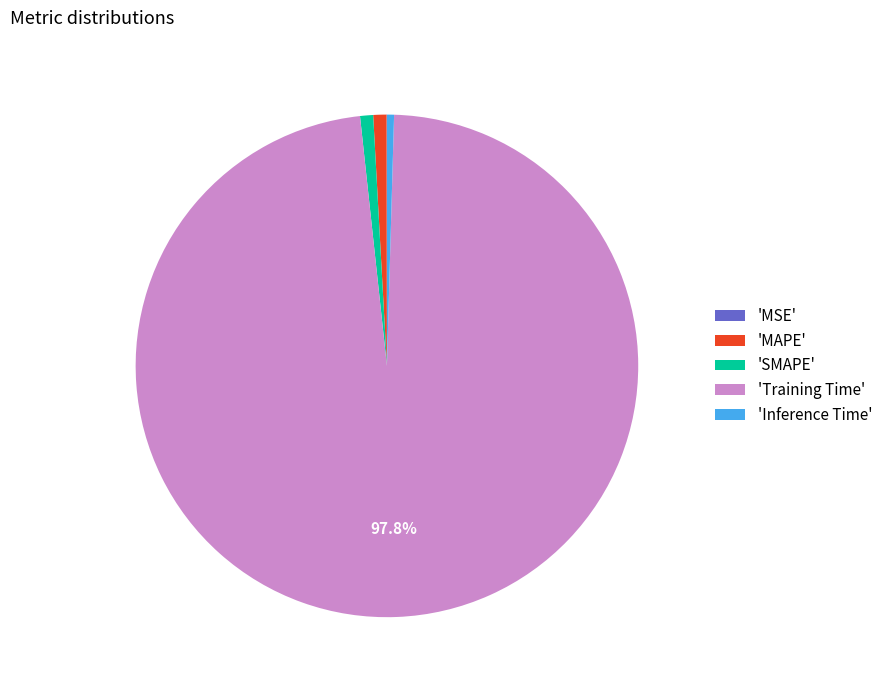

Is 'Training Time' the majority of the pie?

Yes